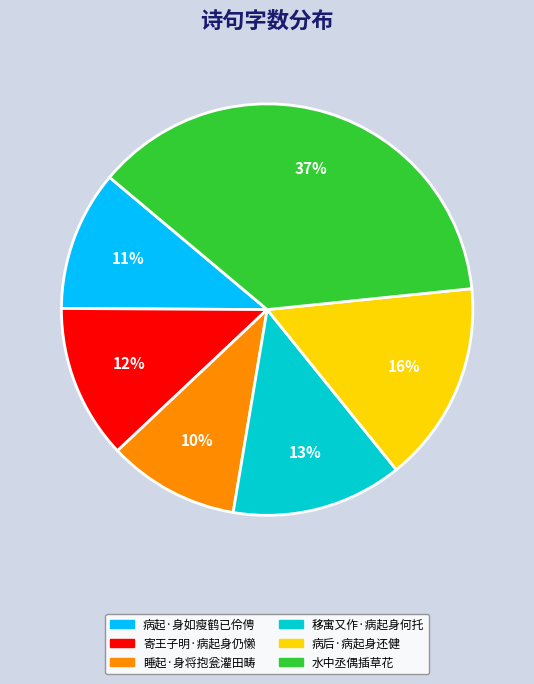

Is there any slice that represents more than half of the pie?

No